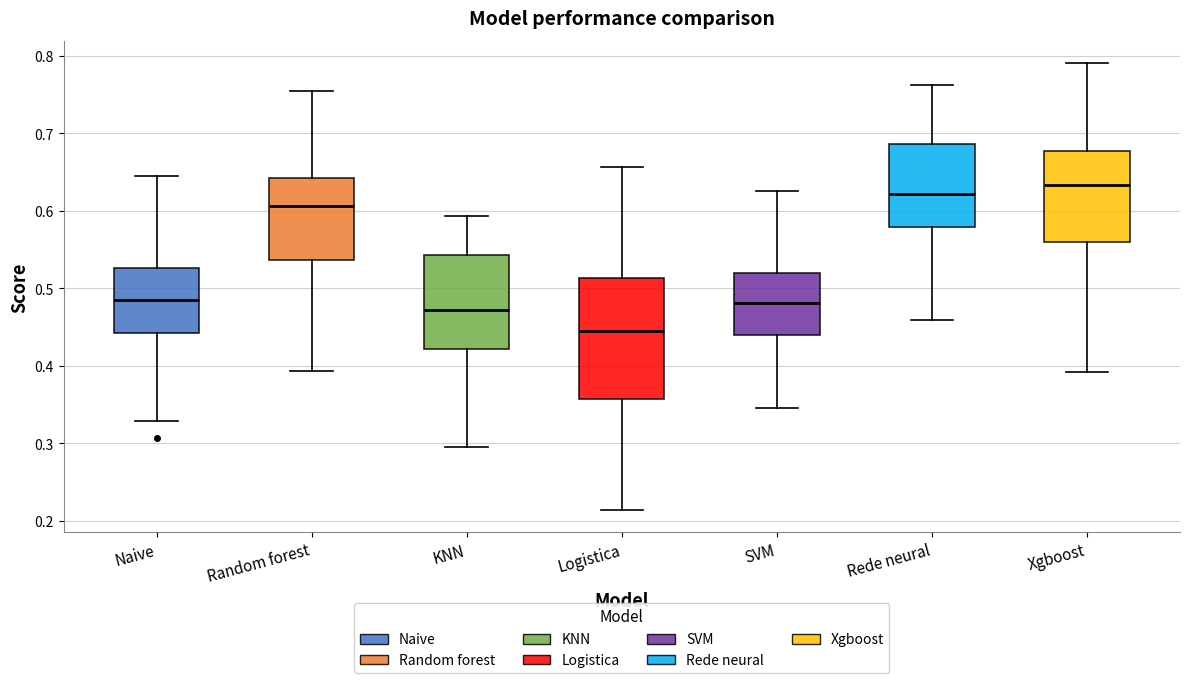

Which box has the lowest median line?

Logistica